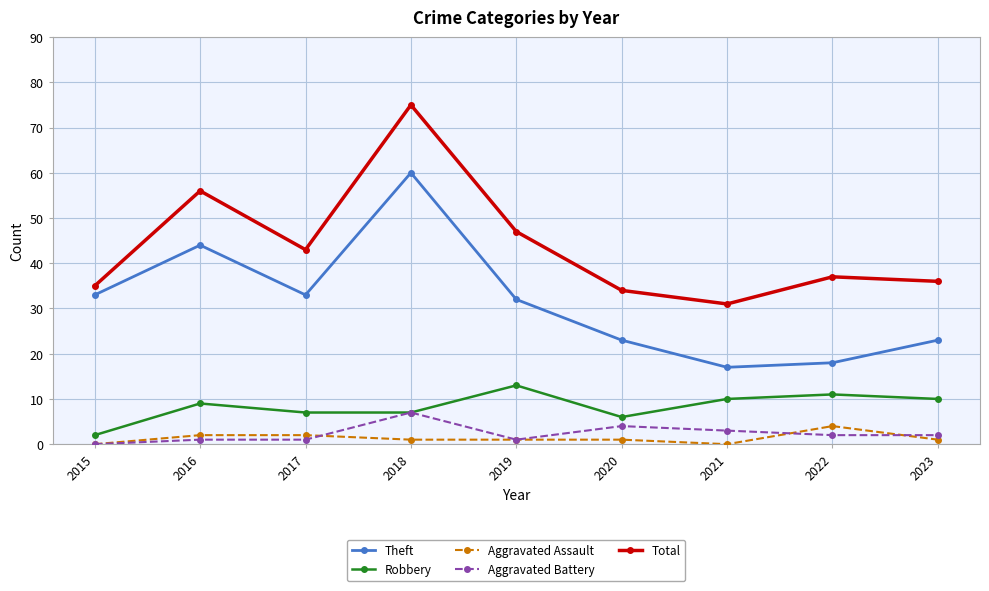

At how many categories does at least one series exceed 14?

9